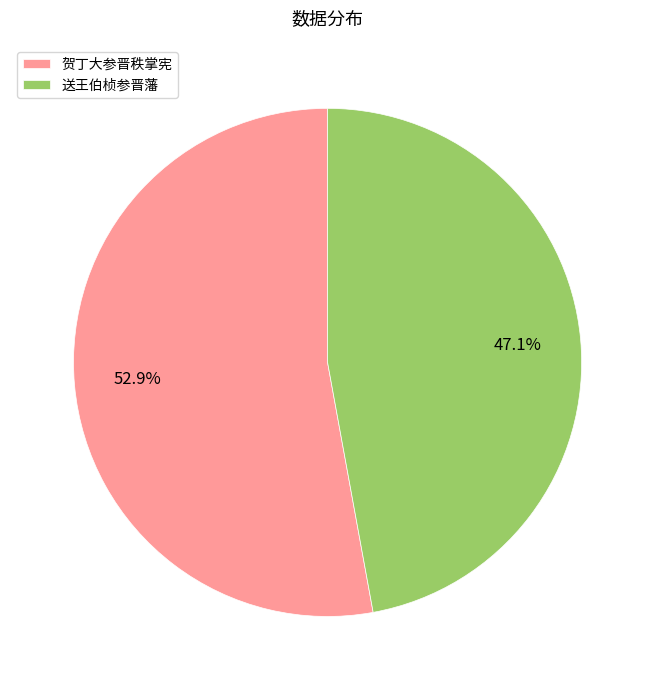

Rank the categories by value from lowest to highest.

送王伯桢参晋藩, 贺丁大参晋秩掌宪